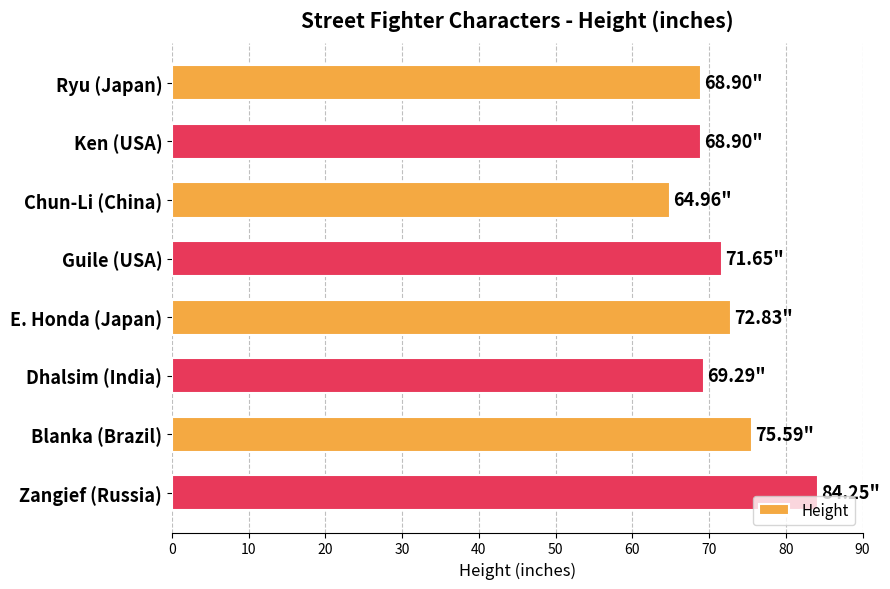

What is the sum of all values?

576.4